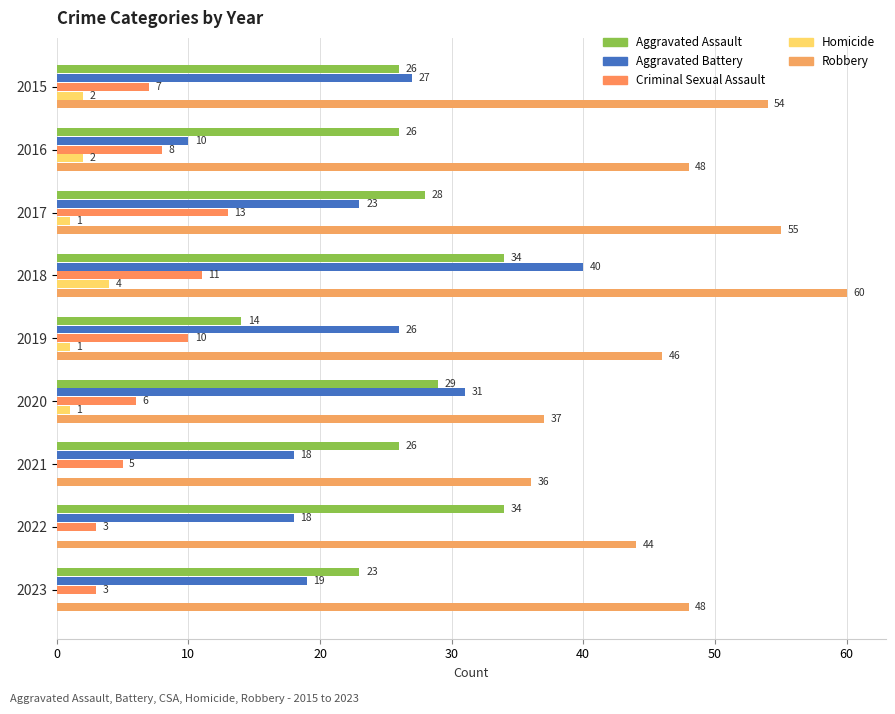

At how many categories does at least one series exceed 7?

9